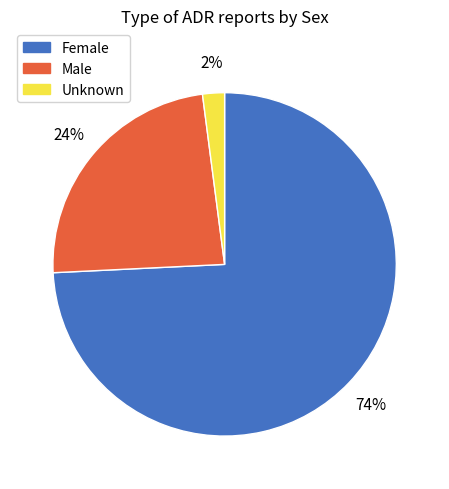

How many segments does this pie chart have?

3